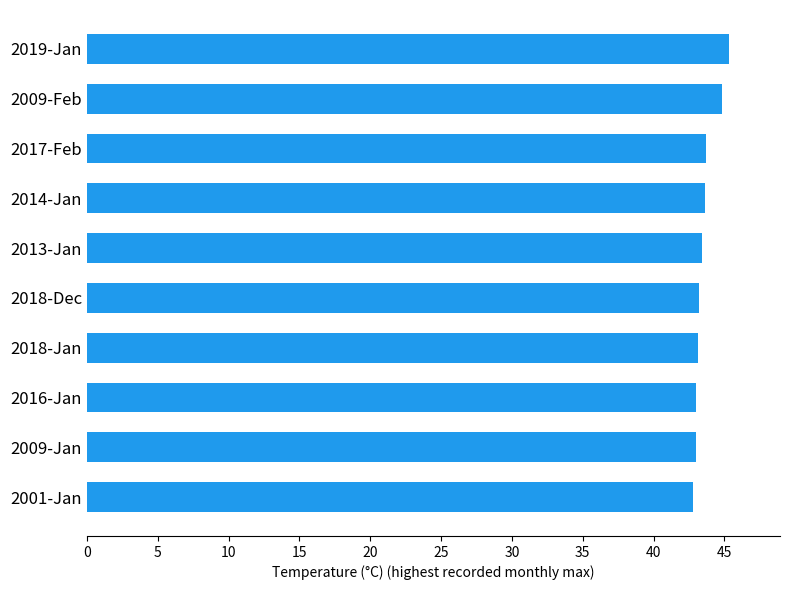

What is the greatest value displayed?

45.3